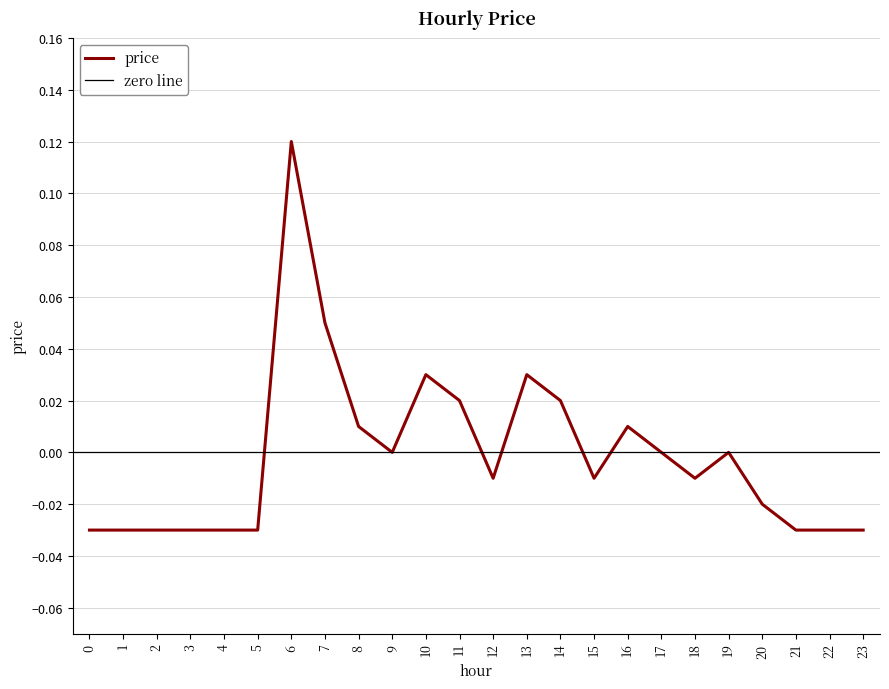

At which category does the data reach its first local peak?

6